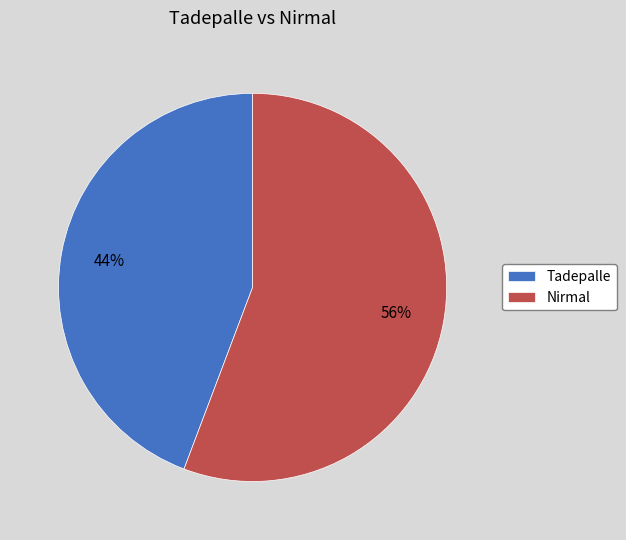

What is the largest slice in the pie chart?

Nirmal